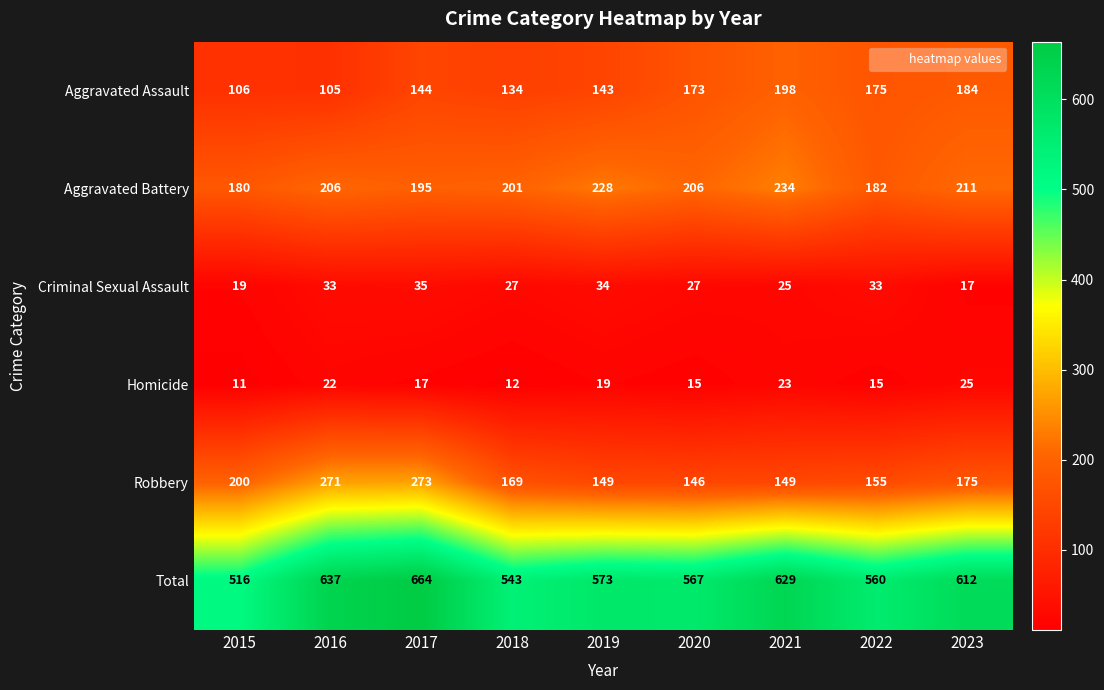

What is the smallest value displayed?

11